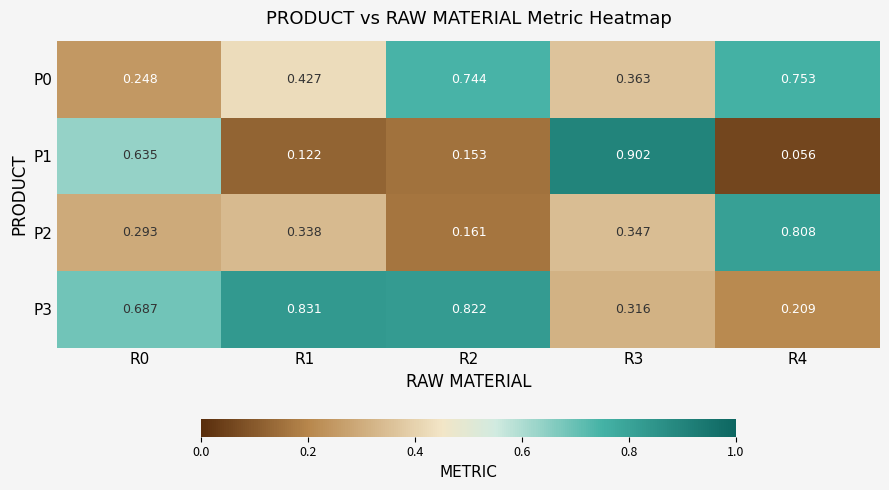

Is the value of P0 at R1 greater than the value of P3 at R4?

Yes